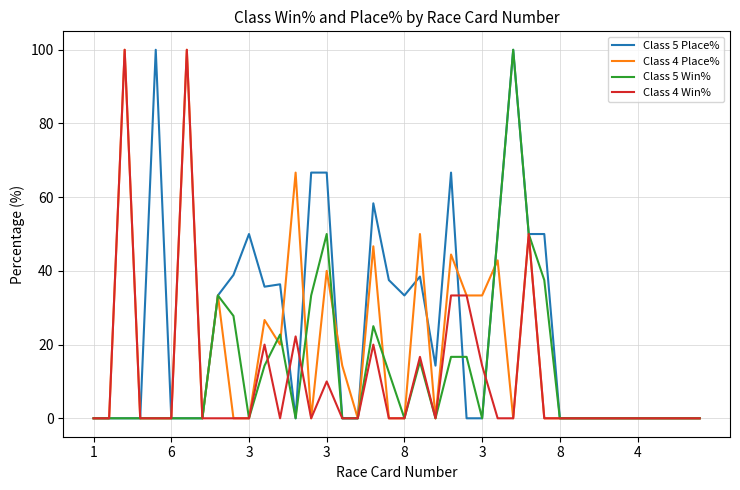

List the series in order of their overall mean, lowest first.

Class 4 Win%, Class 5 Win%, Class 4 Place%, Class 5 Place%